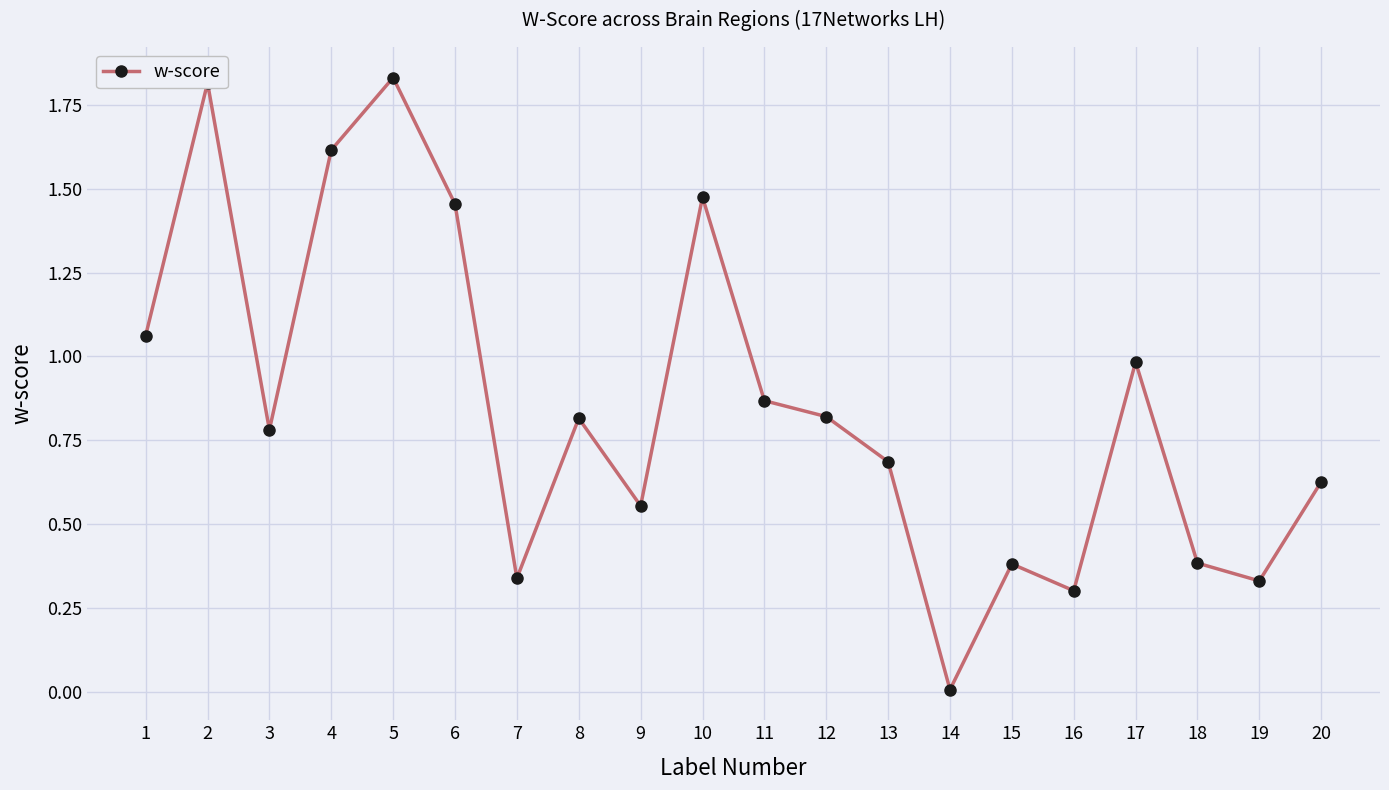

Read the value at 4.

1.6